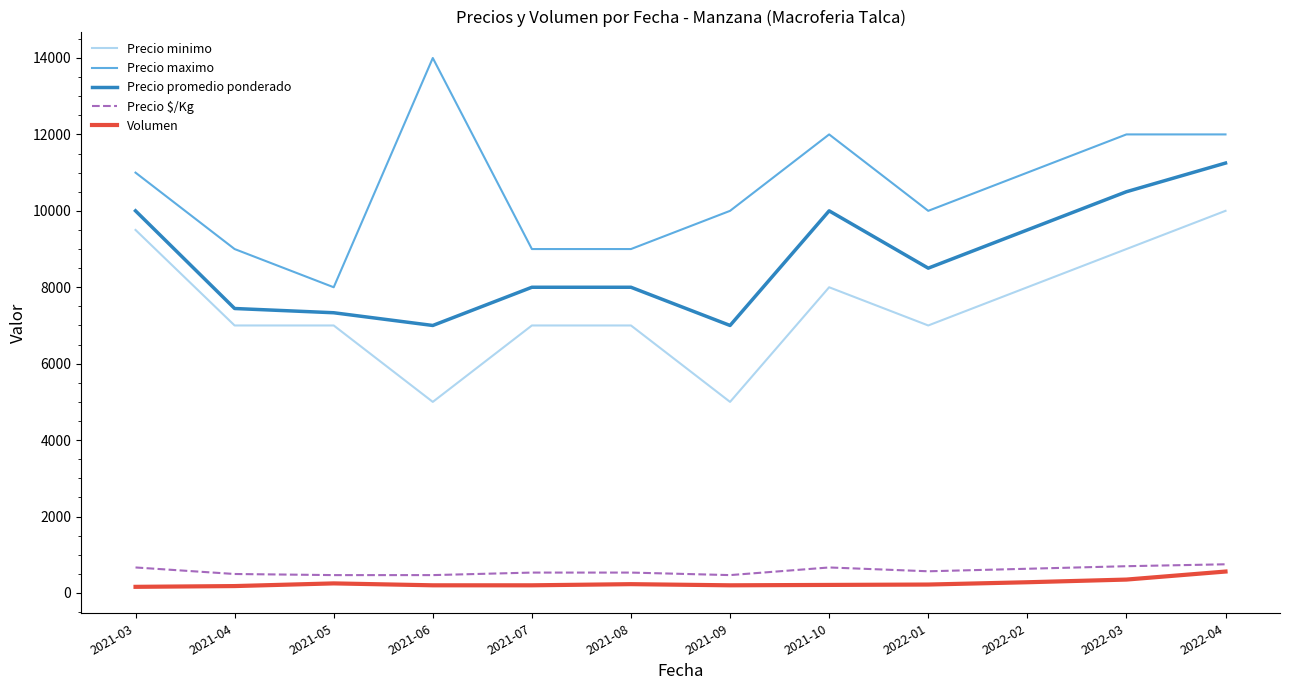

The value of Precio promedio ponderado at 2021-10 is 10000. True or false?

True